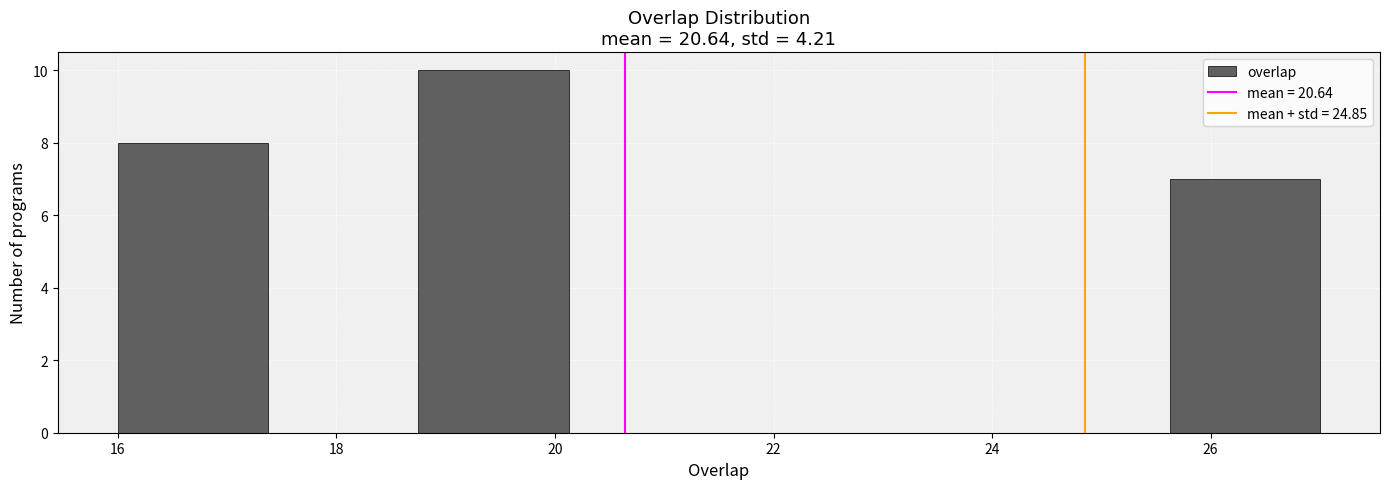

Reading left to right, list every bar in this chart as the range it spans on the x-axis followed by its height. Neither the bar edges nor the heights are printed on the chart, so give them approximately, as read against the axes.

16.0 to 17.4: 8
17.4 to 18.8: 0
18.8 to 20.2: 10
20.2 to 21.6: 0
21.6 to 22.8: 0
22.8 to 24.2: 0
24.2 to 25.6: 0
25.6 to 27.0: 7